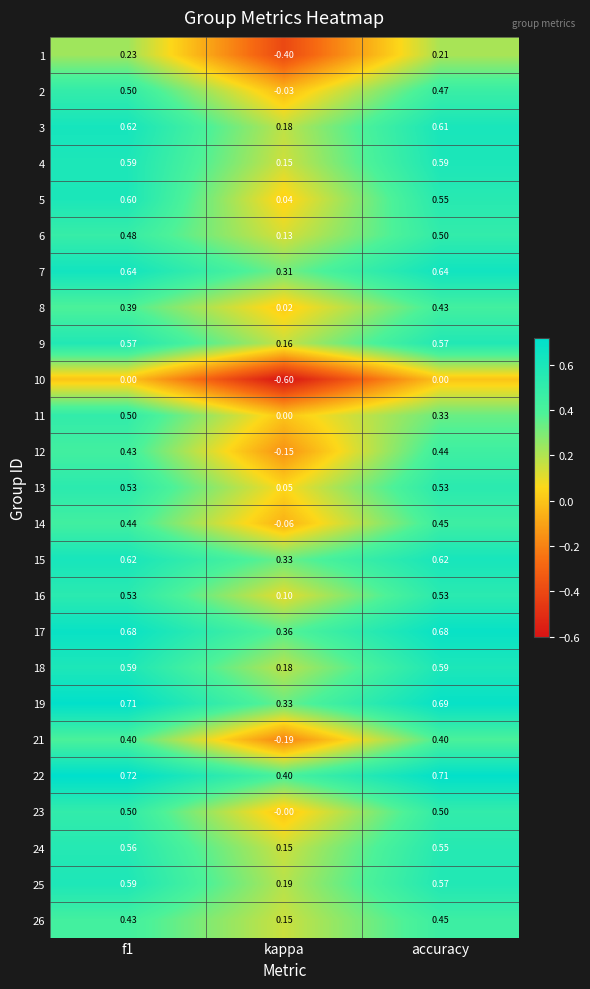

Which label corresponds to the smallest value in the chart?

kappa